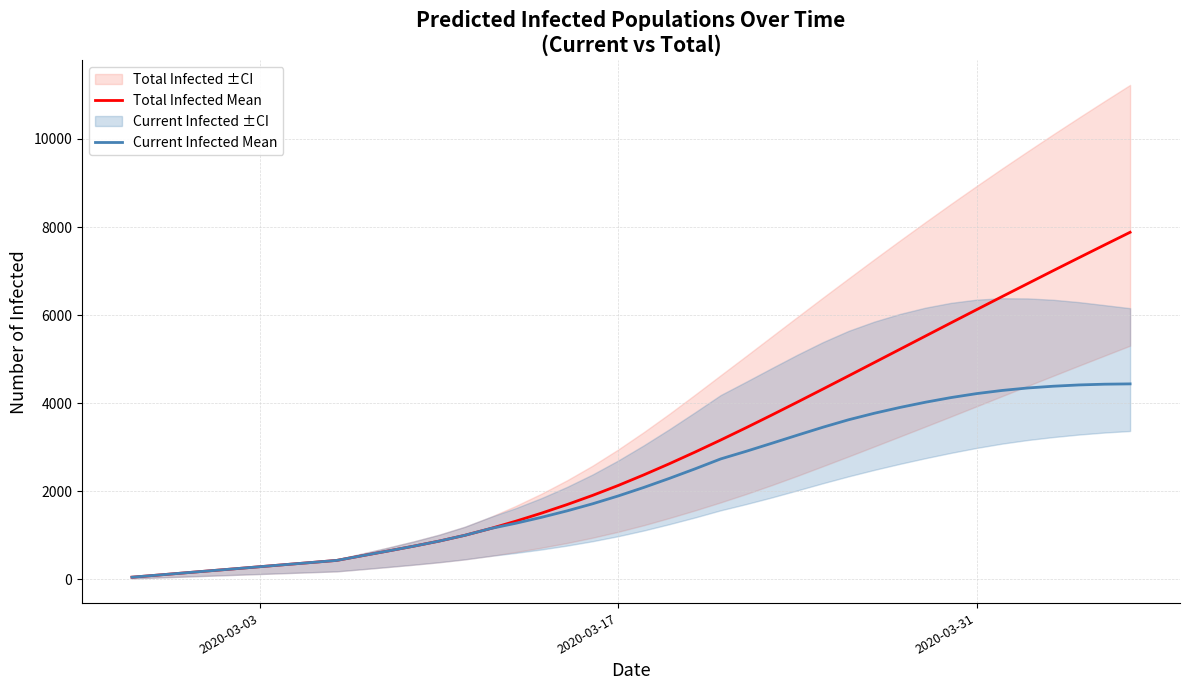

Which series has the widest spread of values?

Total Infected Mean